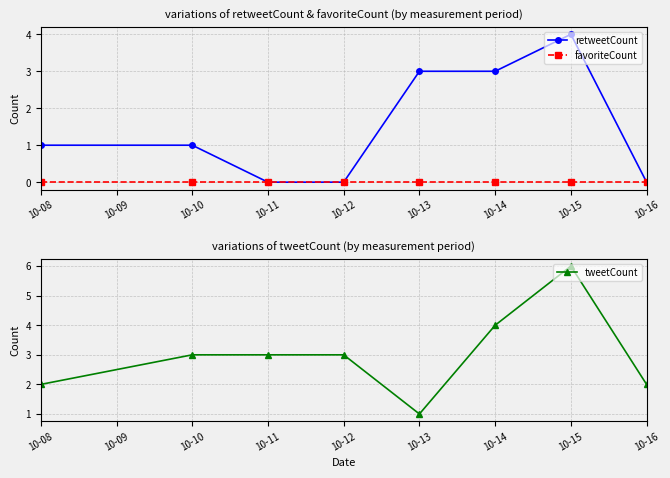

Reading left to right, list all the values displayed in this chart.

retweetCount: 1	1	0	0	3	3	4	0
favoriteCount: 0	0	0	0	0	0	0	0
tweetCount: 2	3	3	3	1	4	6	2